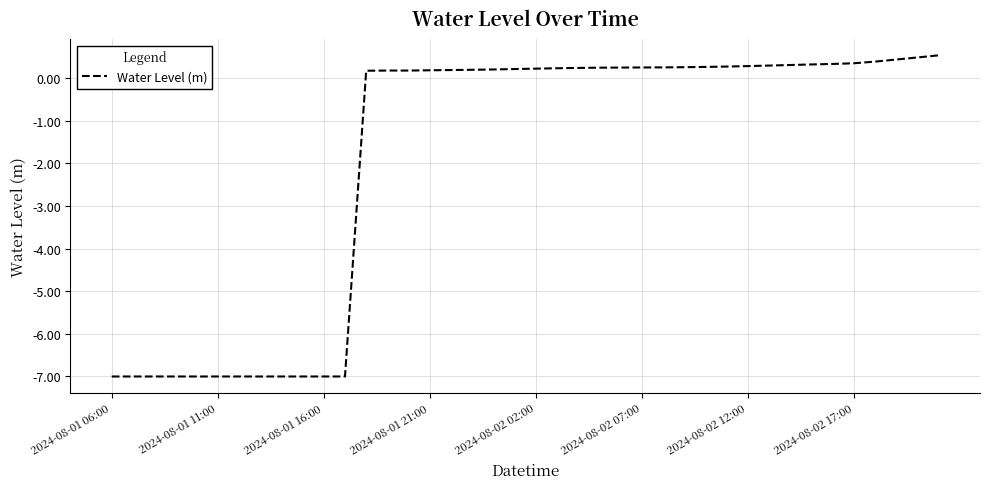

What is the minimum value shown in the chart?

-7.0